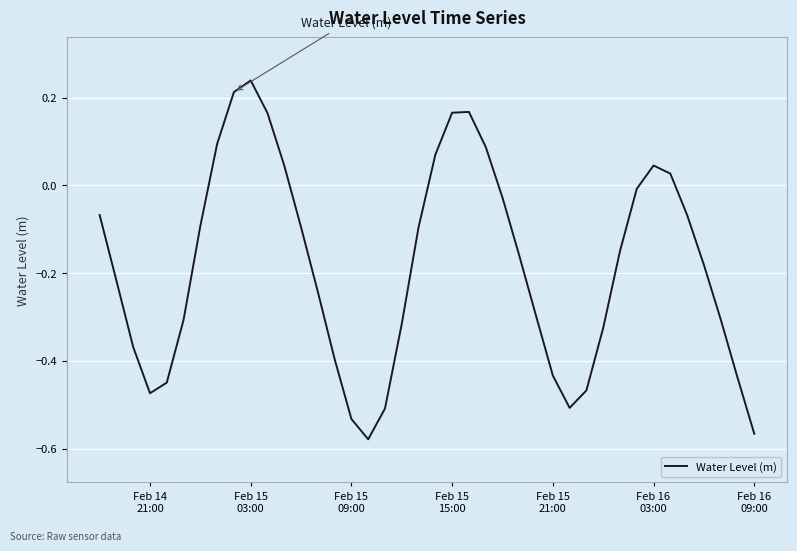

Count the number of categories in the chart.

40